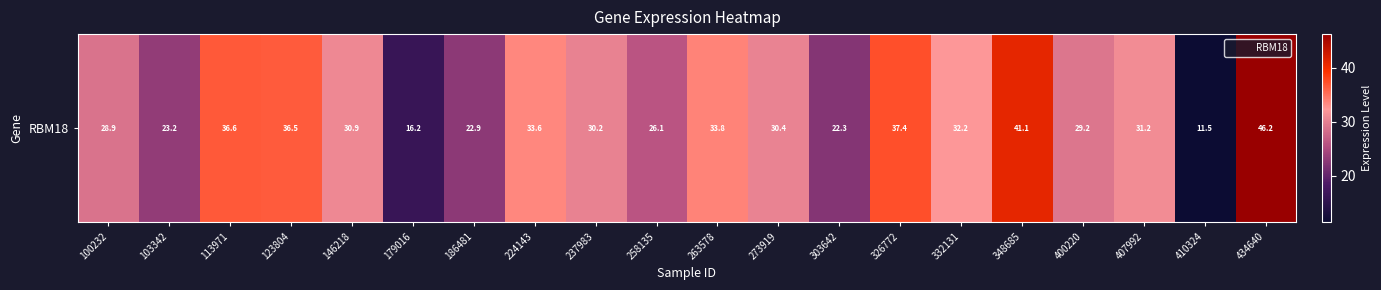

What is the sum of all values?

600.2